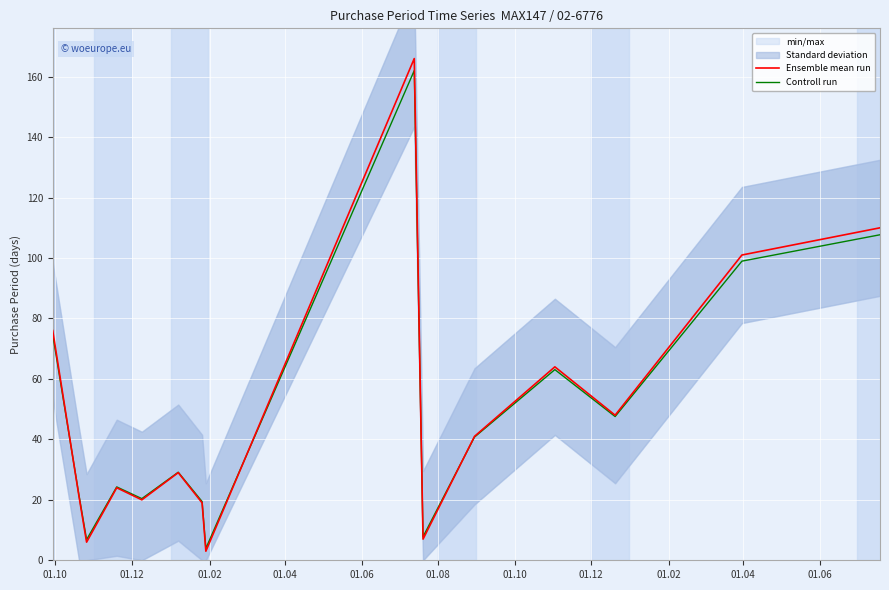

What is the highest value of the Controll run series?

162.0